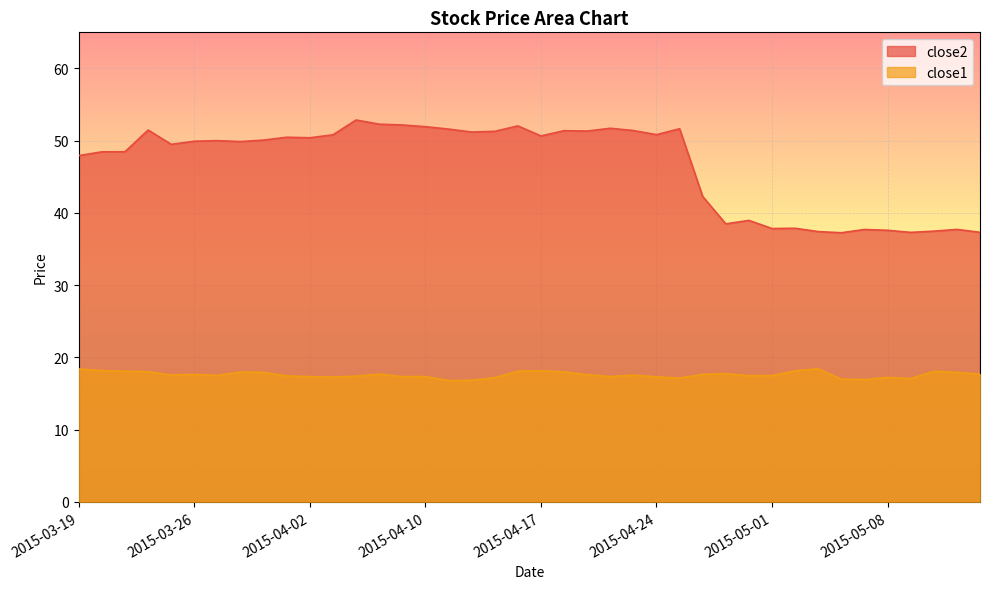

The value of close1 at 2015-04-21 is 17.6. True or false?

True